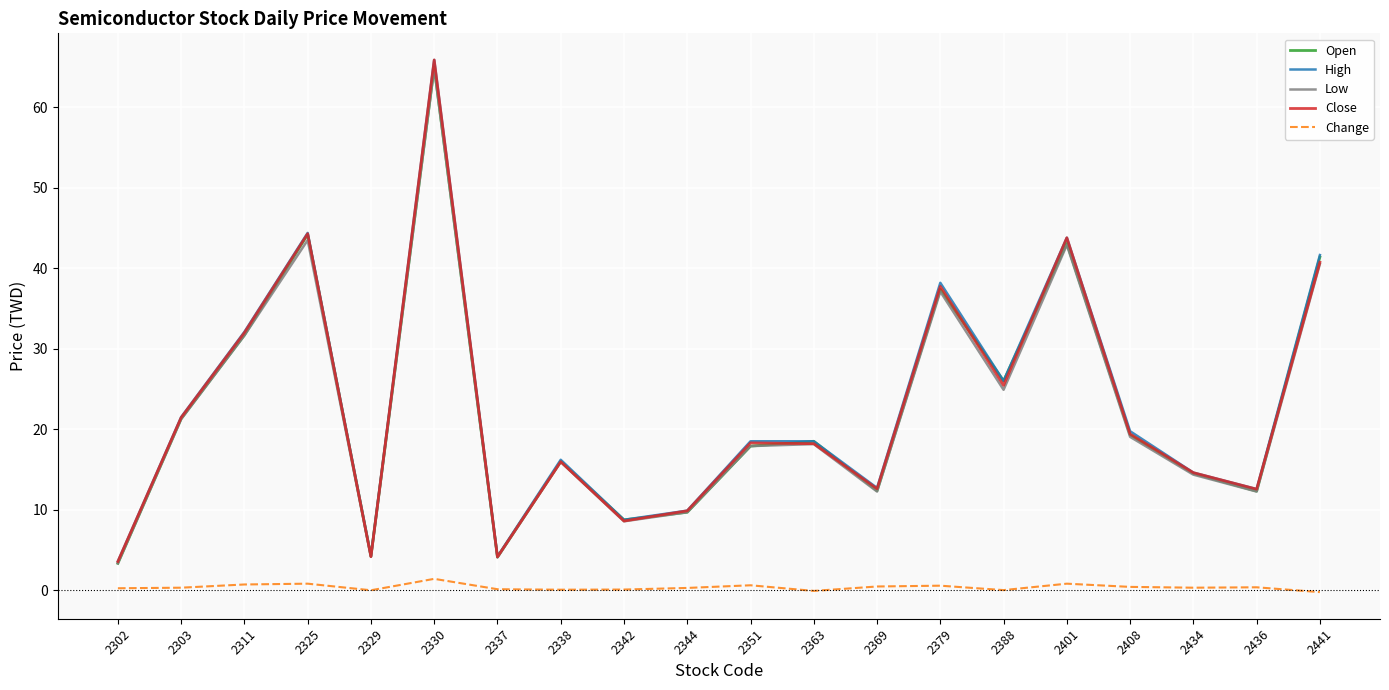

True or false: Low and Change intersect in this chart.

False